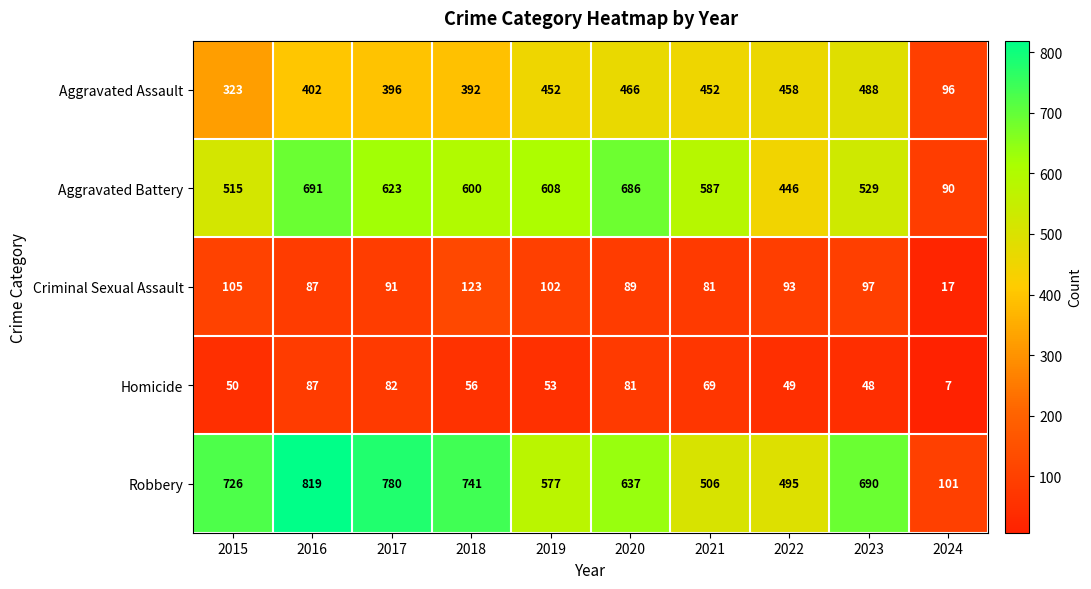

True or false: Aggravated Assault has a value of 452 at 2019.

True